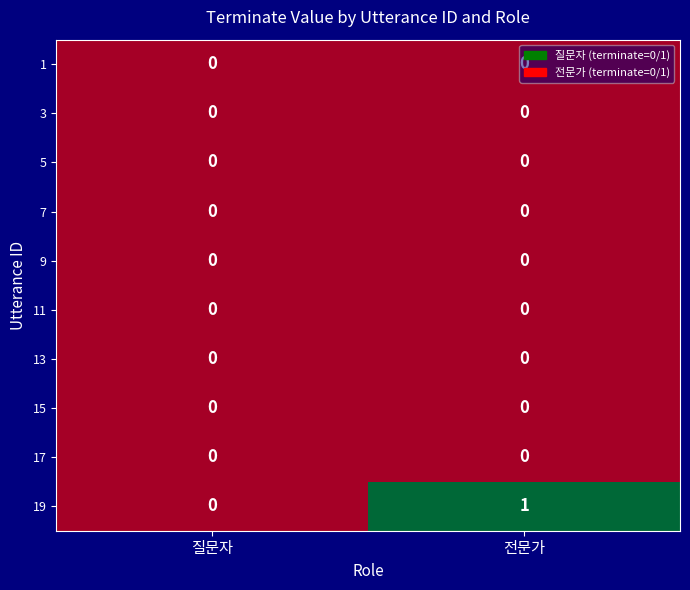

Which series has the largest total across all categories?

19